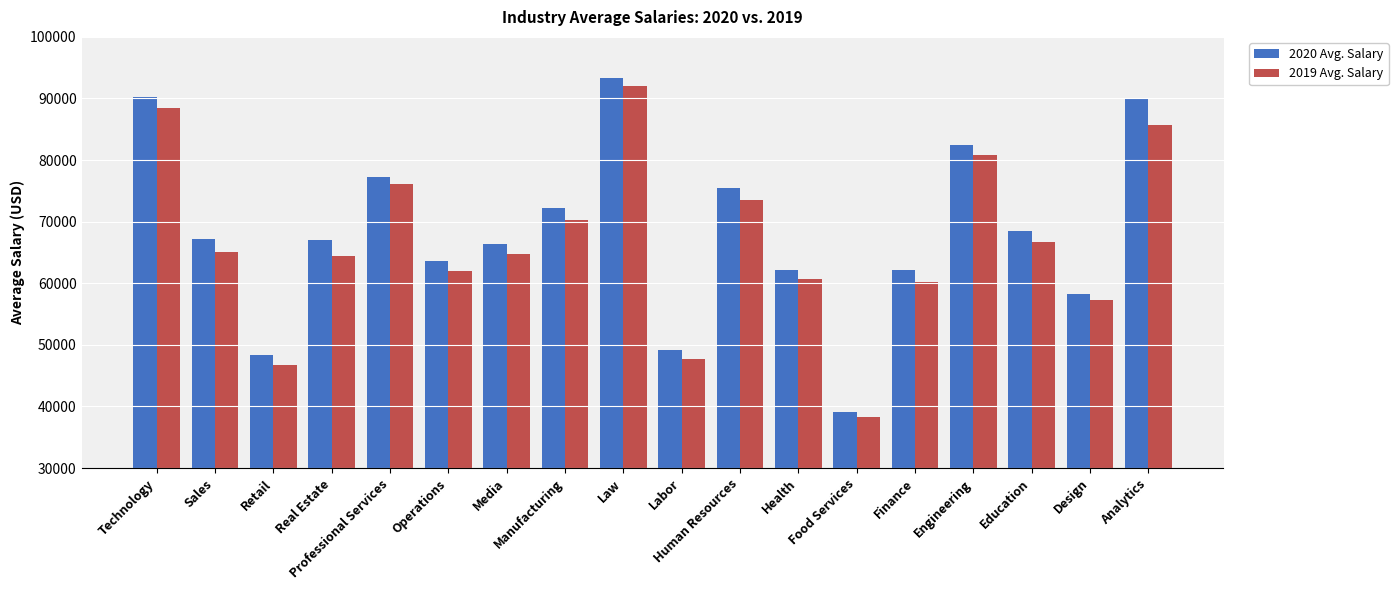

The value of 2020 Avg. Salary at Education is 98300.5. True or false?

False